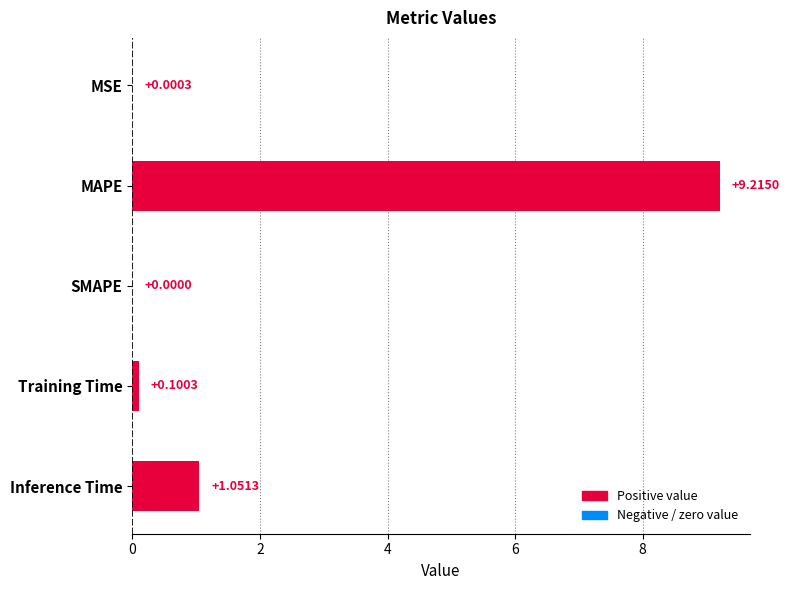

At which category does the chart reach its peak across all series?

MAPE